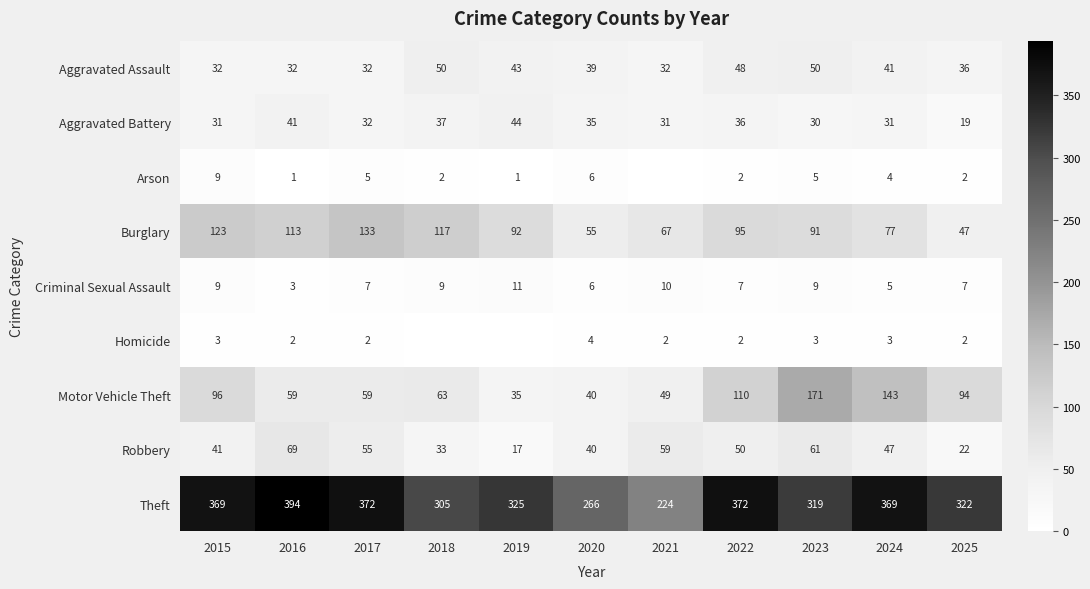

At how many categories does at least one series exceed 288?

9